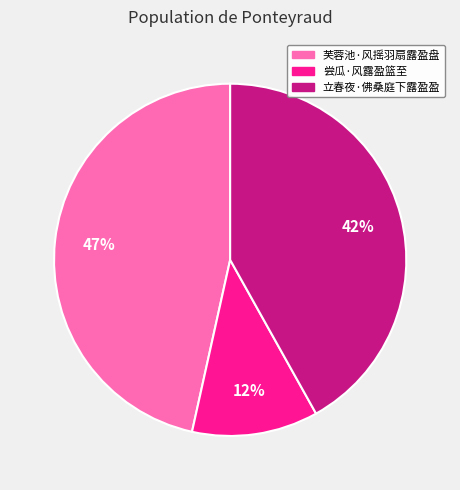

Is the sum of 立春夜·佛桑庭下露盈盈 and 芙蓉池·风摇羽扇露盈盘 greater than half?

Yes